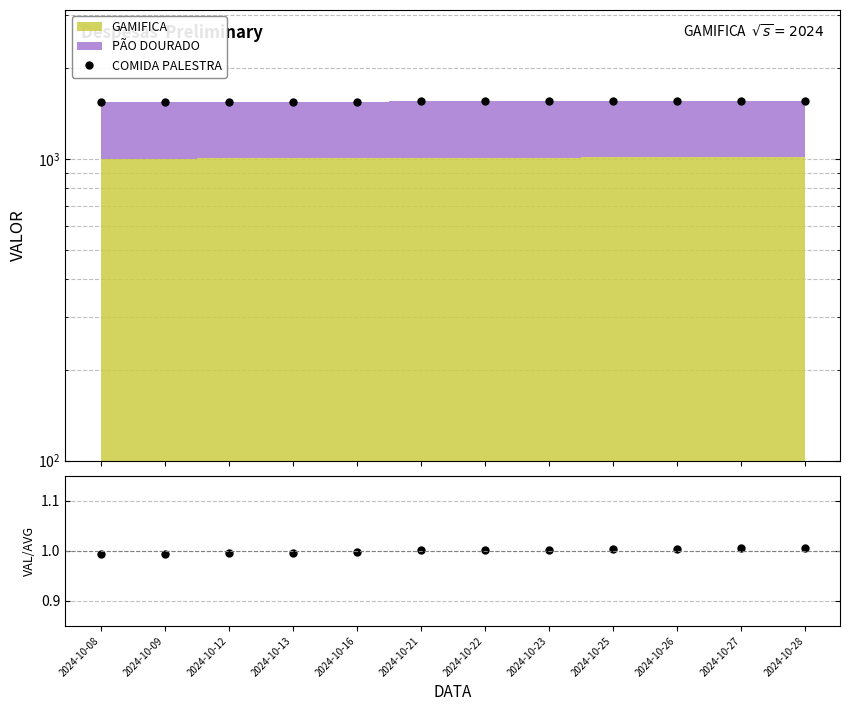

Rank the categories by value from lowest to highest.

2024-10-08, 2024-10-09, 2024-10-12, 2024-10-13, 2024-10-16, 2024-10-21, 2024-10-22, 2024-10-23, 2024-10-25, 2024-10-26, 2024-10-27, 2024-10-28